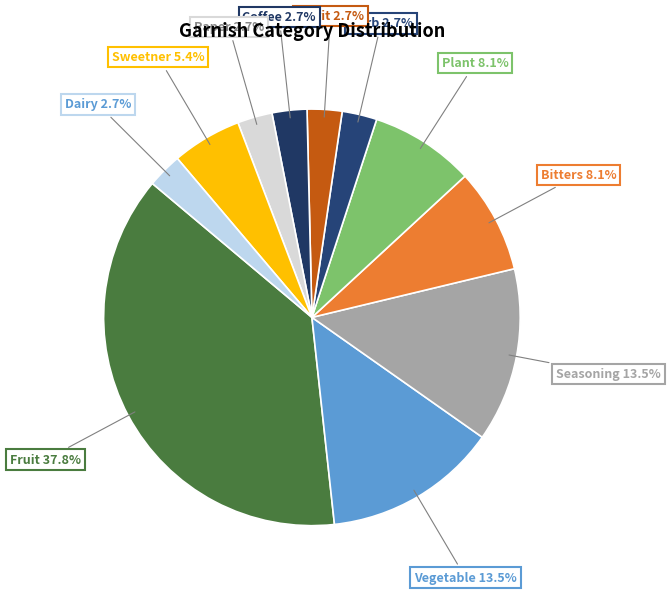

How many segments does this pie chart have?

11